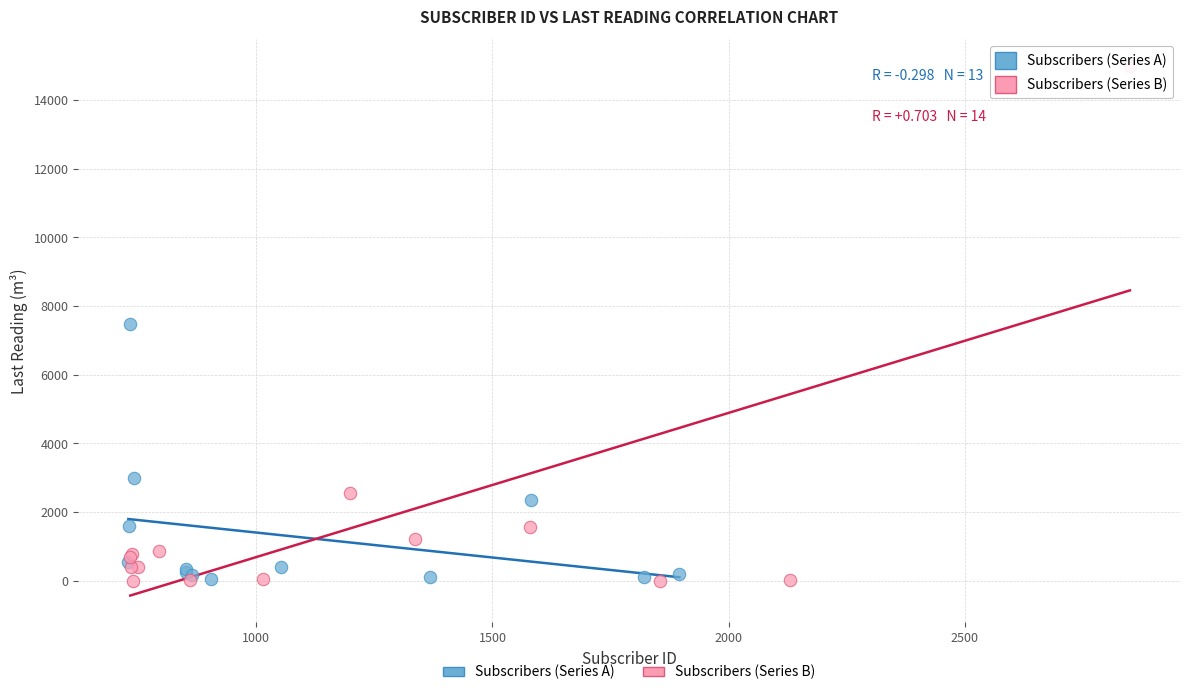

Which series has the widest spread of Y values?

Subscribers (Series B)